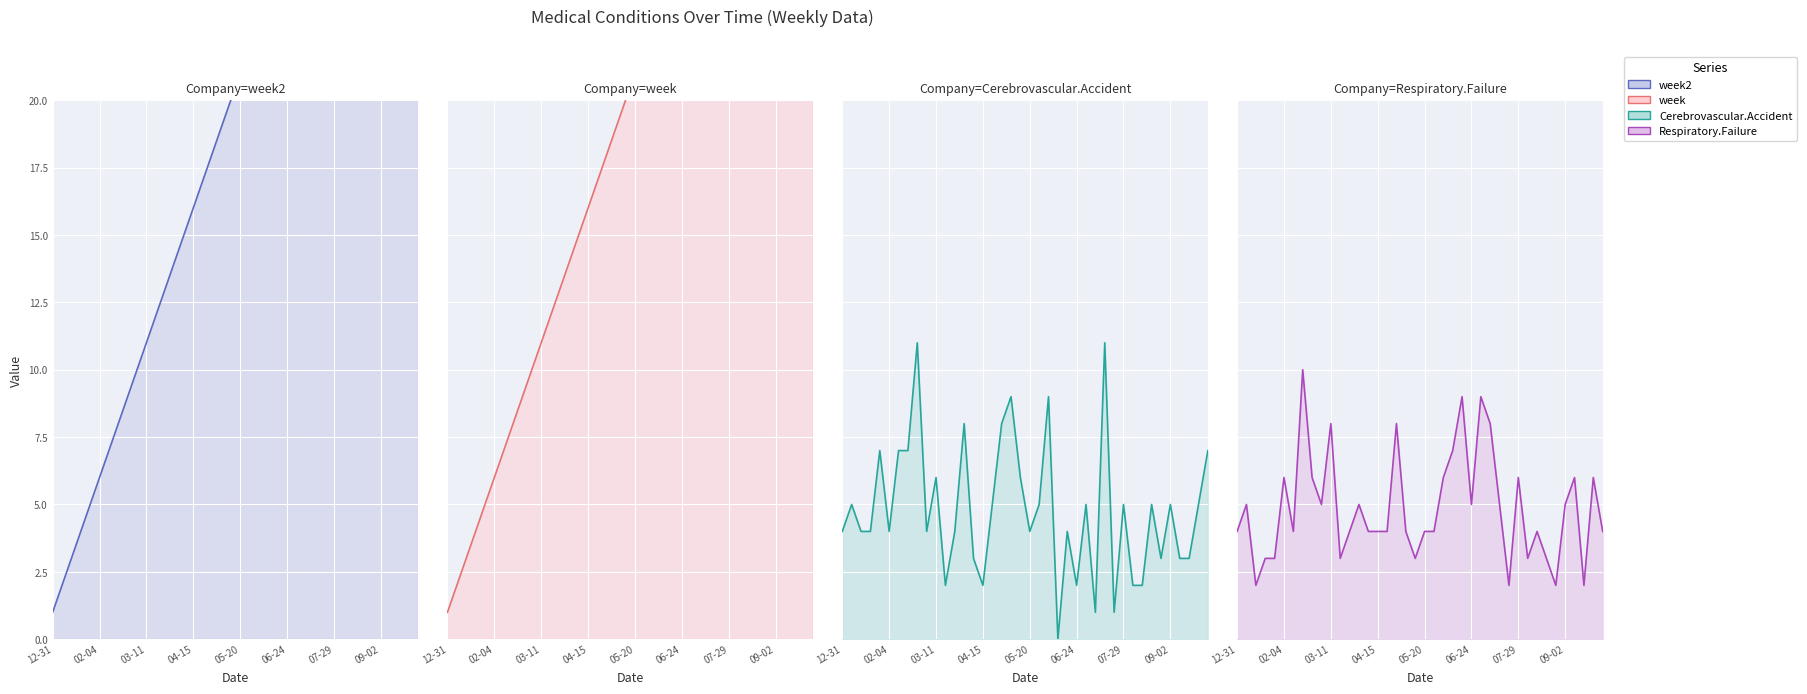

Where does the Respiratory.Failure series first go above 4?

2019-01-07